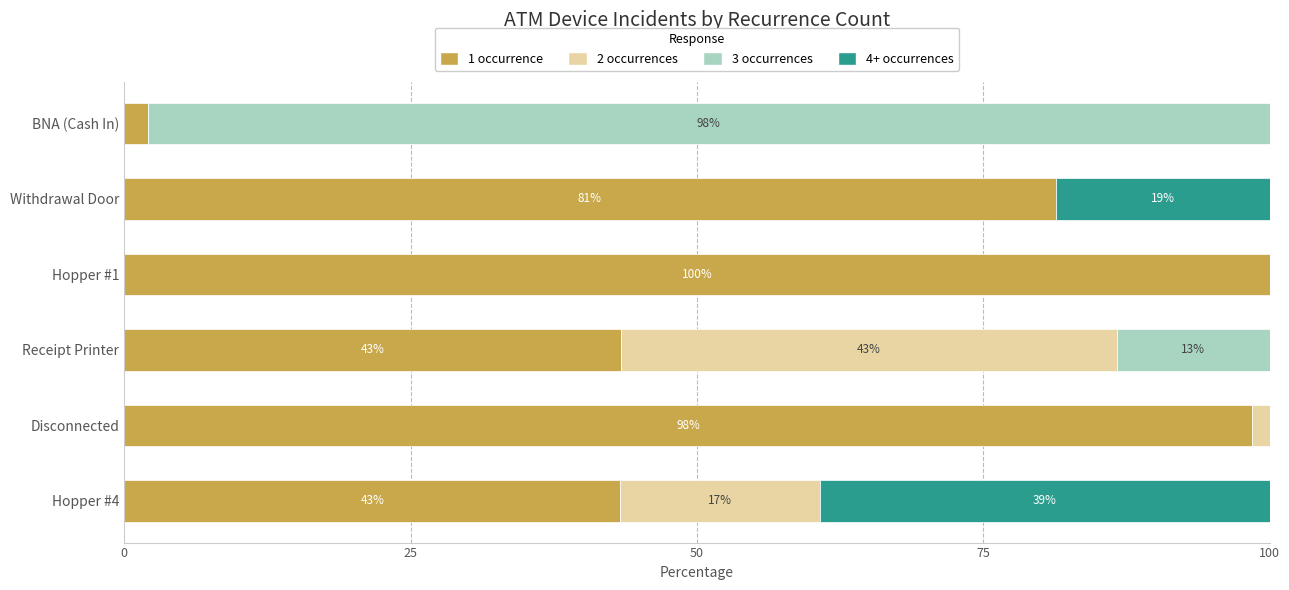

What is the highest value of the 1 occurrence series?

100.0